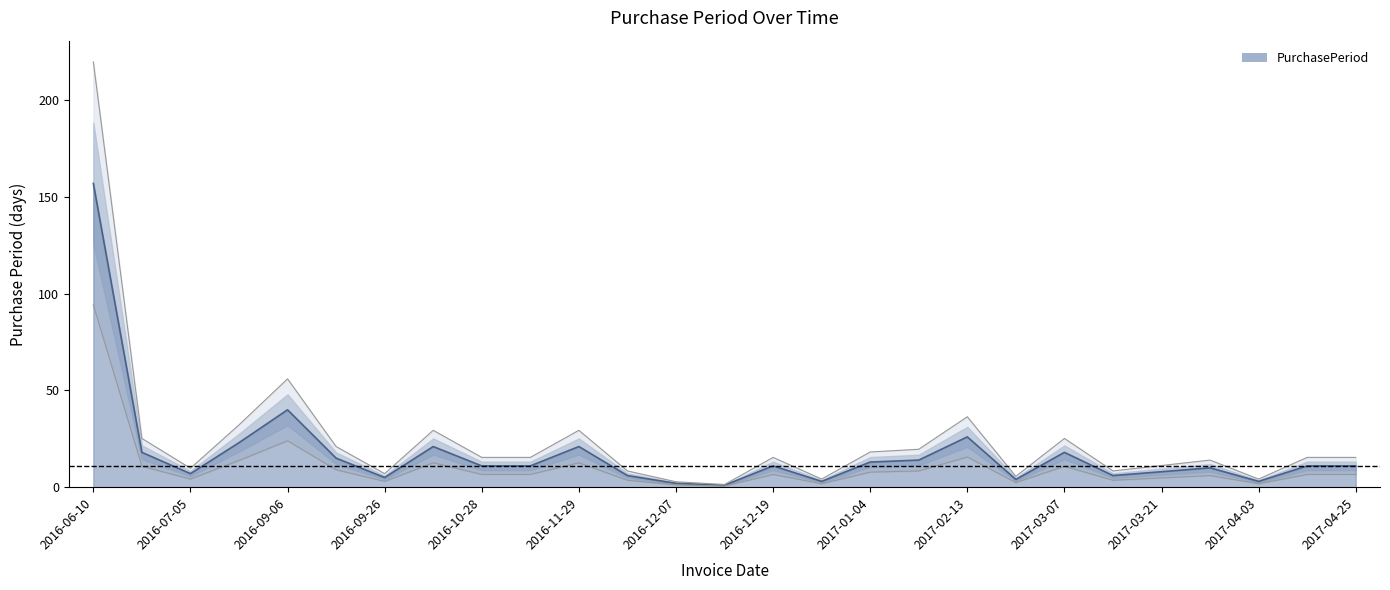

List the labels in order of value, smallest first.

2016-12-08, 2016-12-07, 2016-12-22, 2017-04-03, 2017-02-17, 2016-09-26, 2016-12-05, 2017-03-13, 2016-07-05, 2017-03-21, 2017-03-31, 2016-10-28, 2016-11-08, 2016-12-19, 2017-04-14, 2017-04-25, 2017-01-04, 2017-01-18, 2016-09-21, 2016-06-28, 2017-03-07, 2016-10-17, 2016-11-29, 2016-07-28, 2017-02-13, 2016-09-06, 2016-06-10